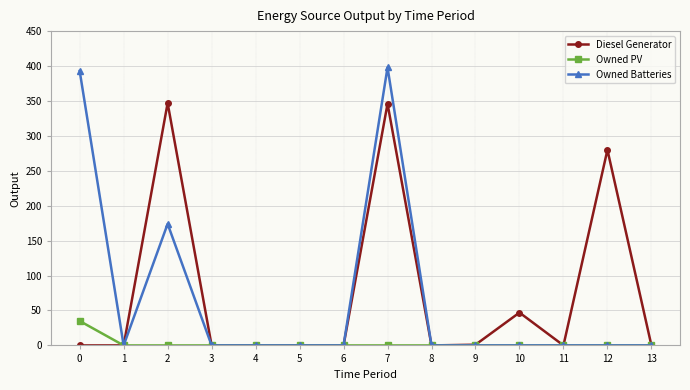

What is the difference between the highest and lowest values at 7?

398